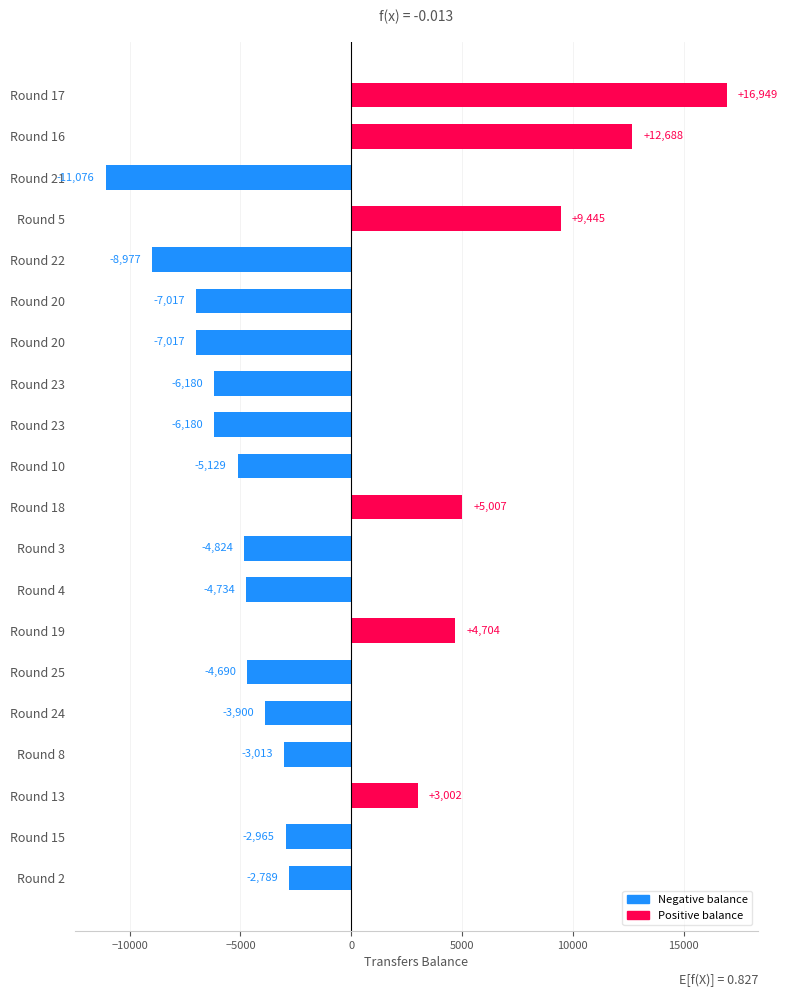

What is the sum of all values?

-26696